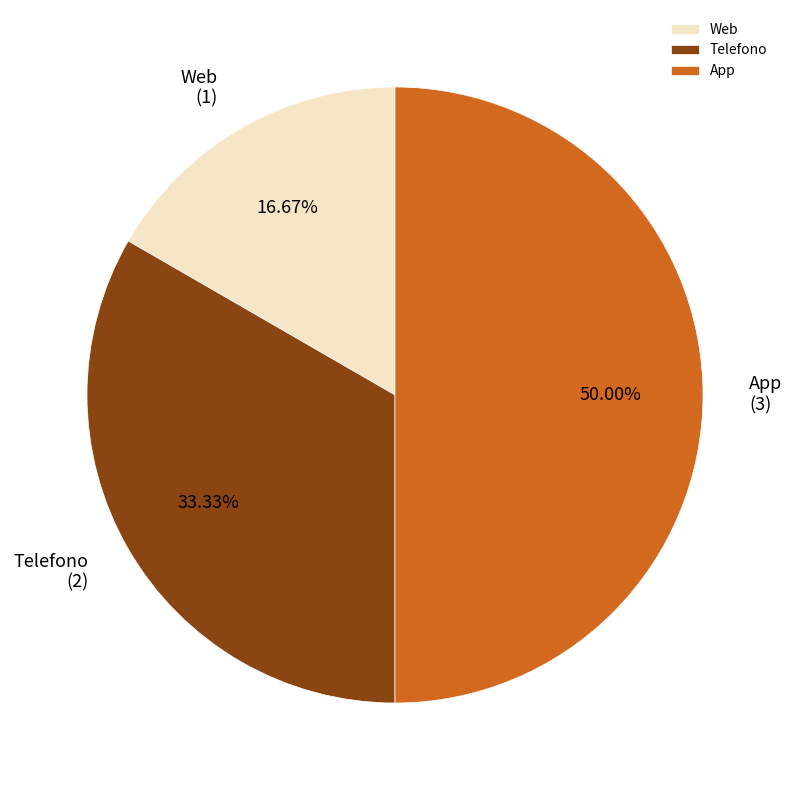

What percentage is the Web slice, to the nearest percent?

17%